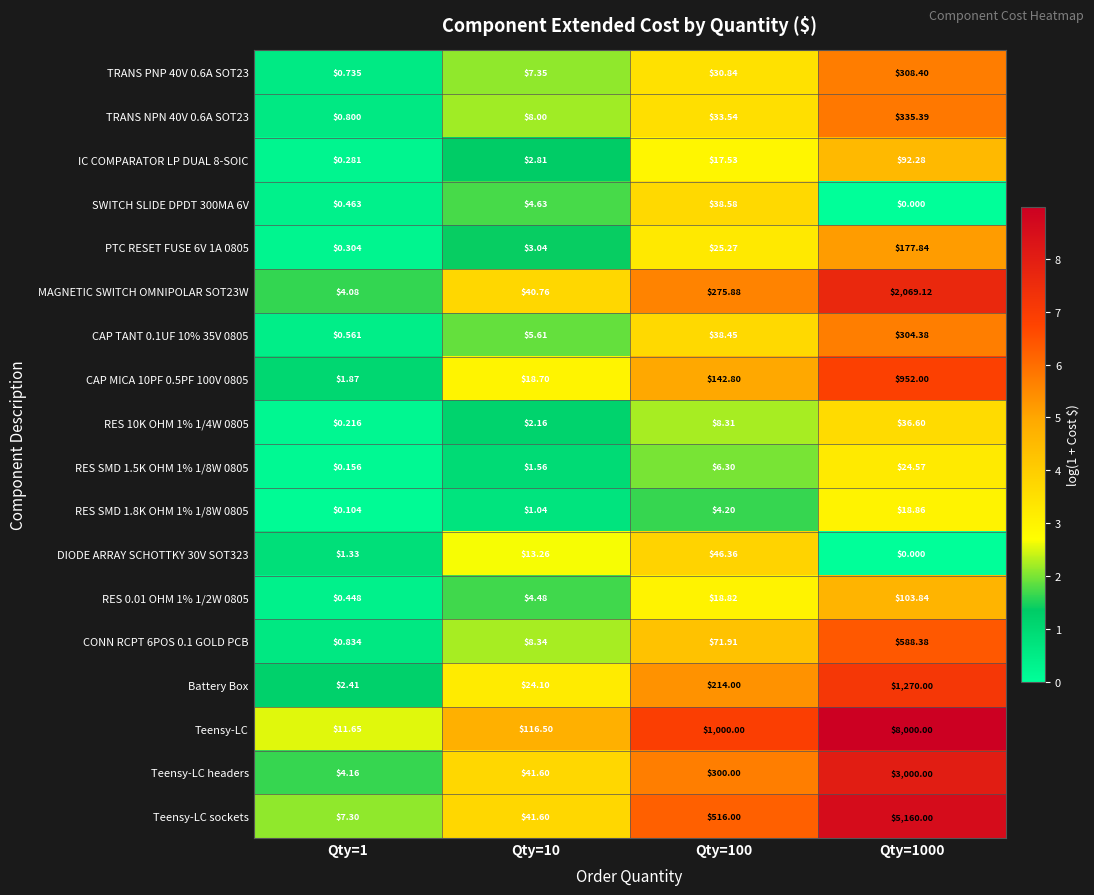

Which series has the largest total across all categories?

Teensy-LC